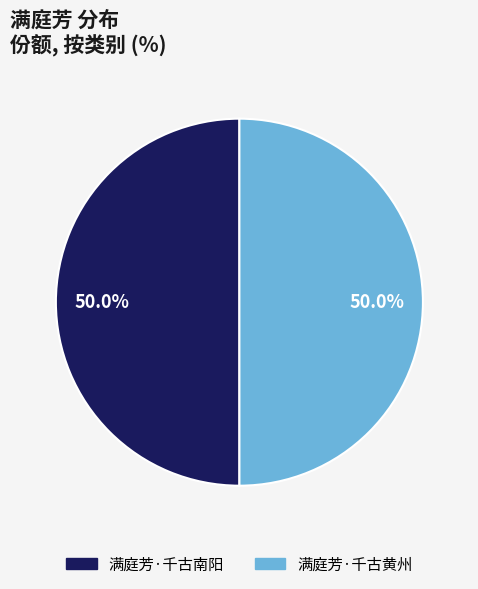

How much of the chart is everything except 满庭芳·千古南阳?

50.0%